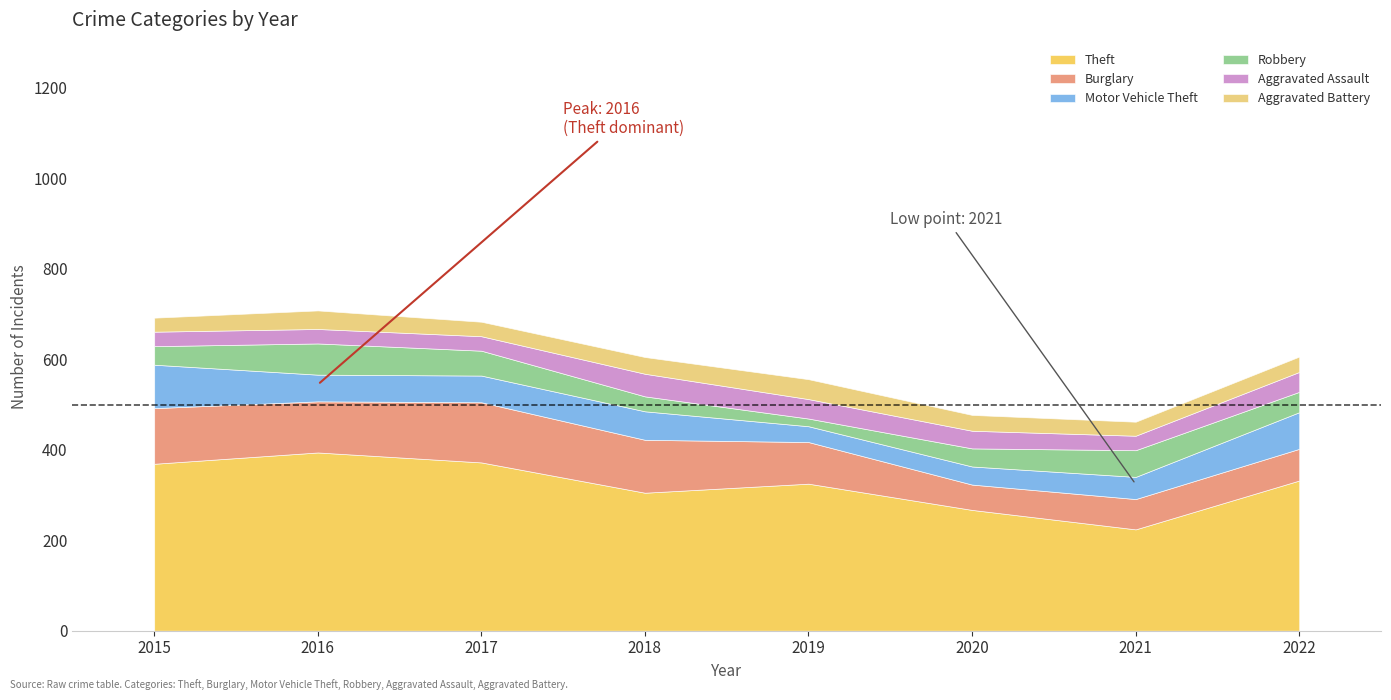

Read the Motor Vehicle Theft value at 2017.

59